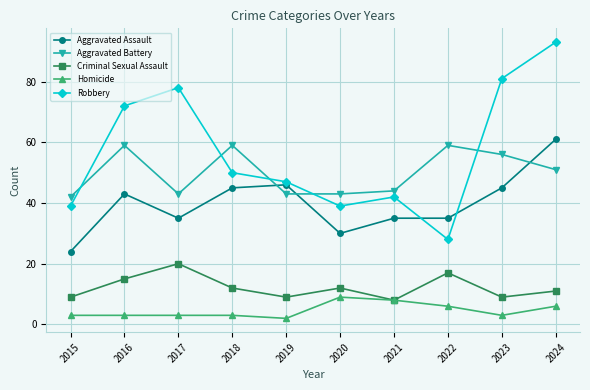

After their last crossing, which series has the higher values: Robbery or Aggravated Assault?

Robbery